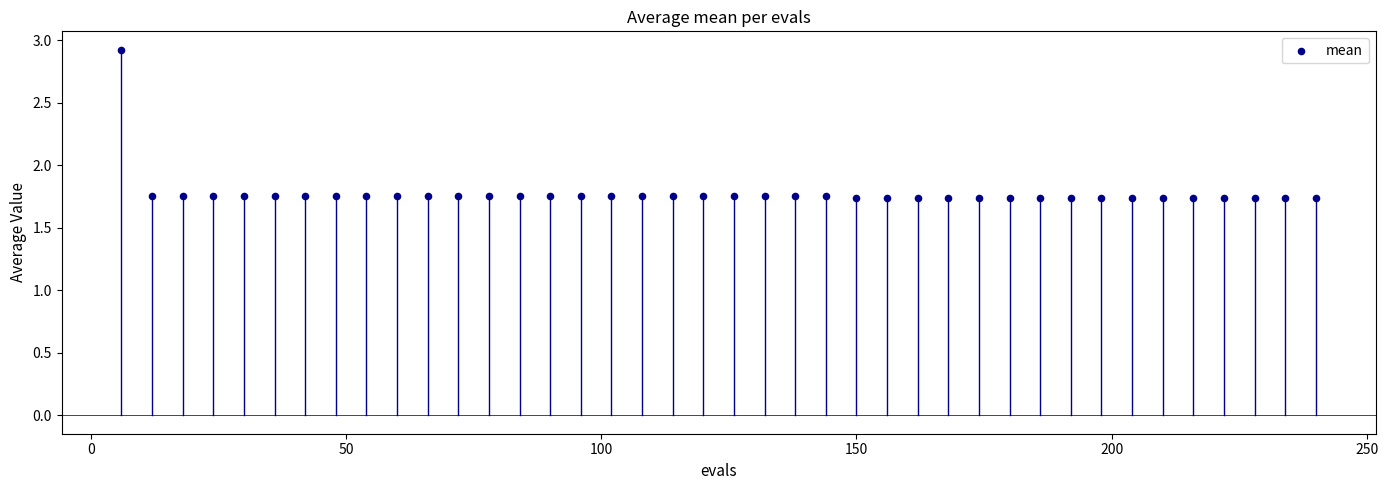

What is the range of X values (max minus min)?

234.0